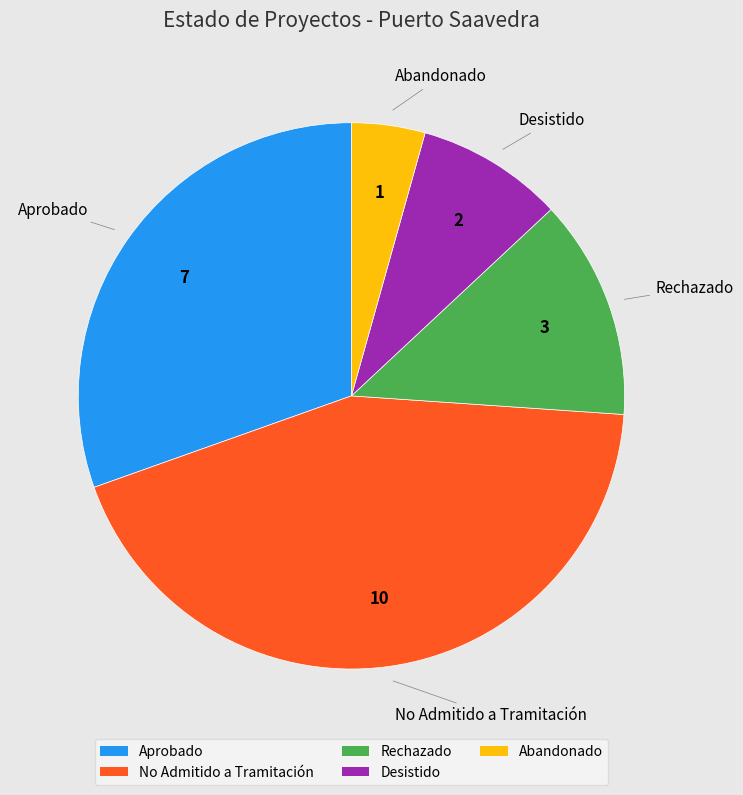

Approximately how many times larger is the value at No Admitido a Tramitación compared to Rechazado?

3.3